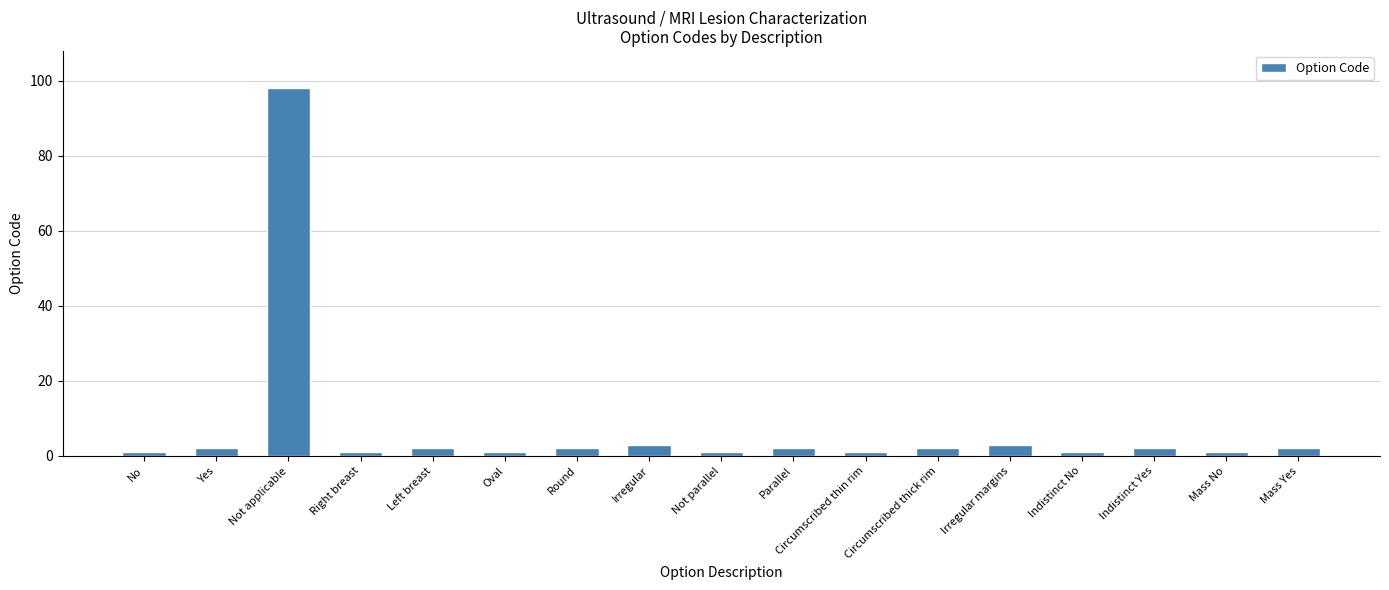

What is the label of the 14th bar from the right?

Right breast